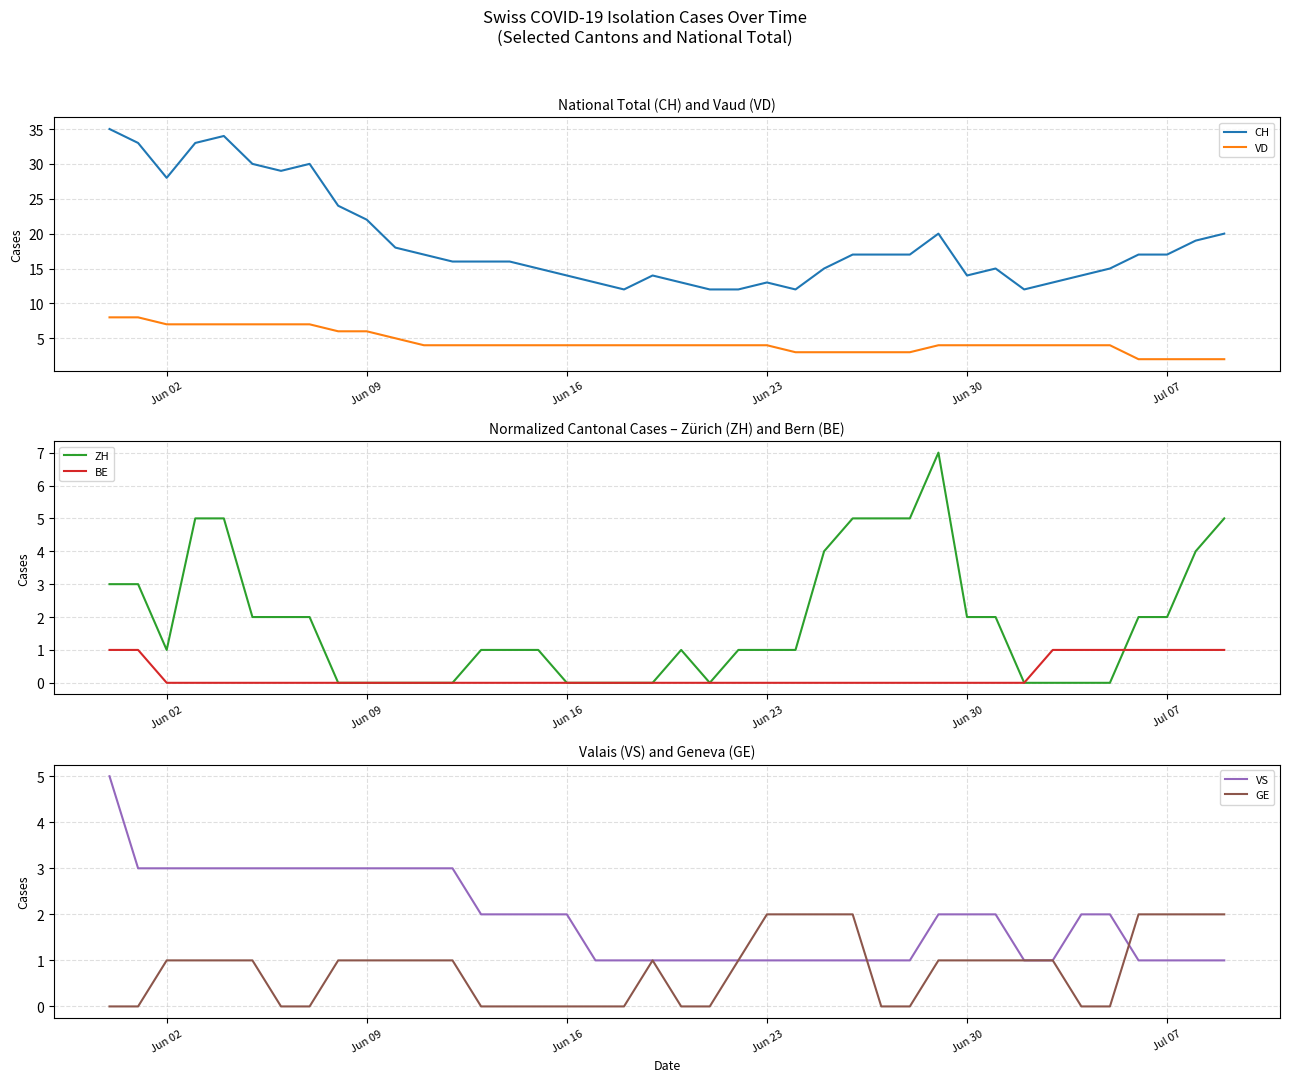

The value of VS at Jun 09 is 1. True or false?

False